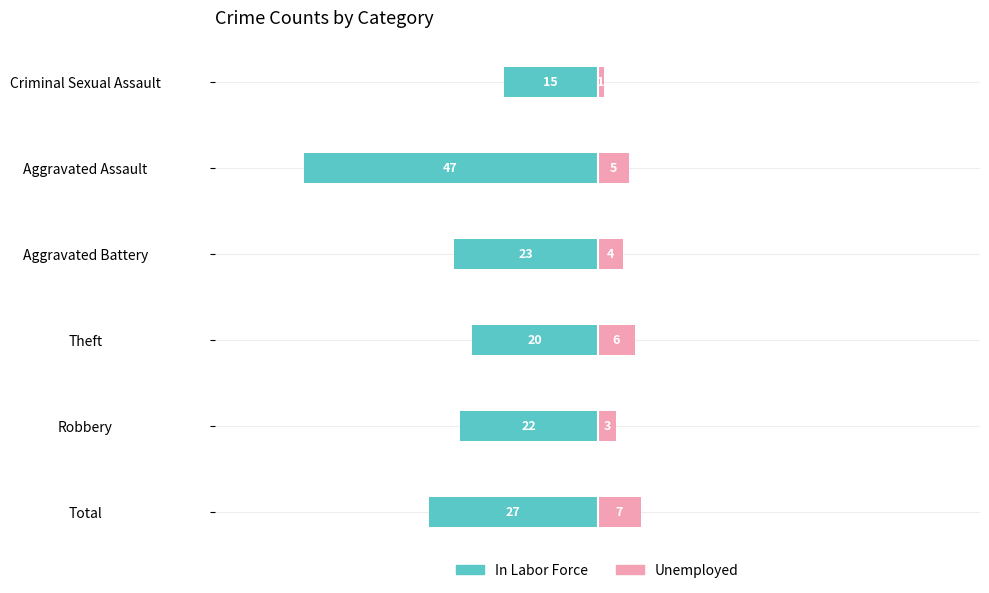

What is the difference between the second highest and second lowest values in the In Labor Force series?

7